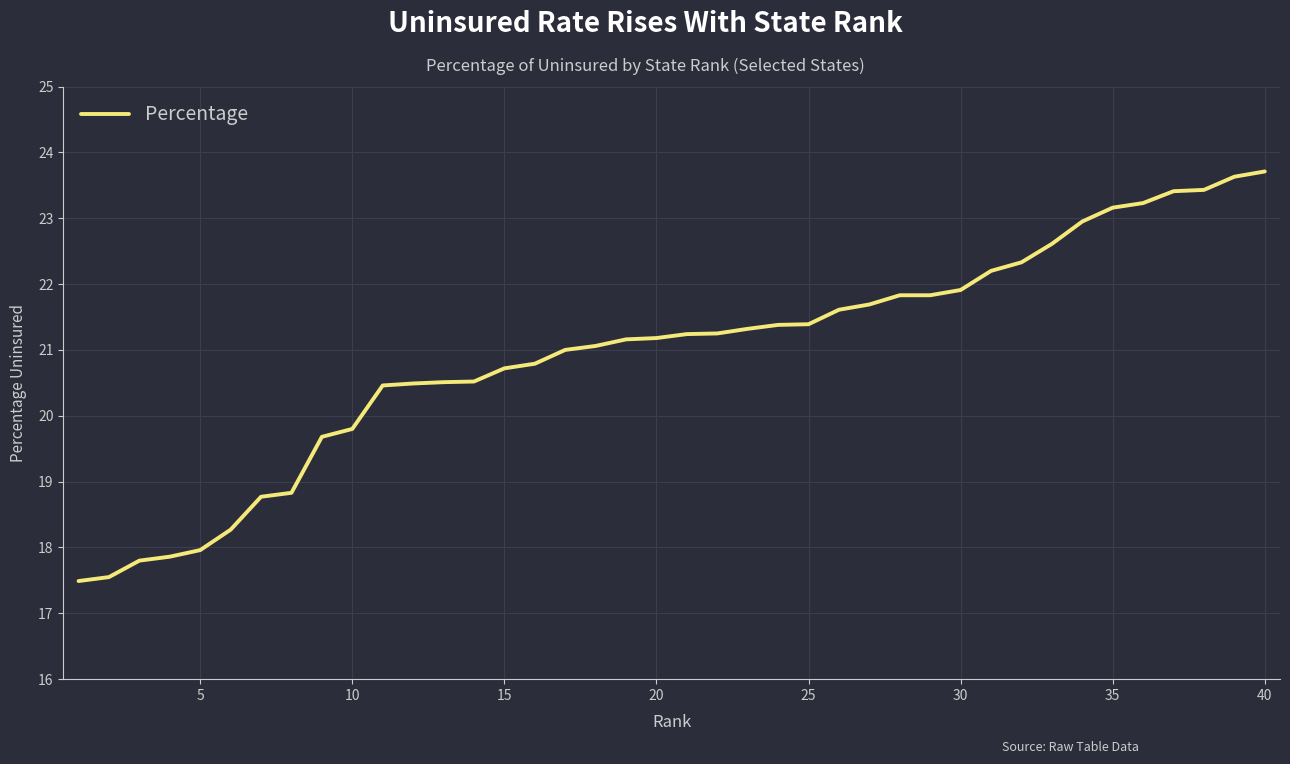

What is the maximum value shown in the chart?

23.7